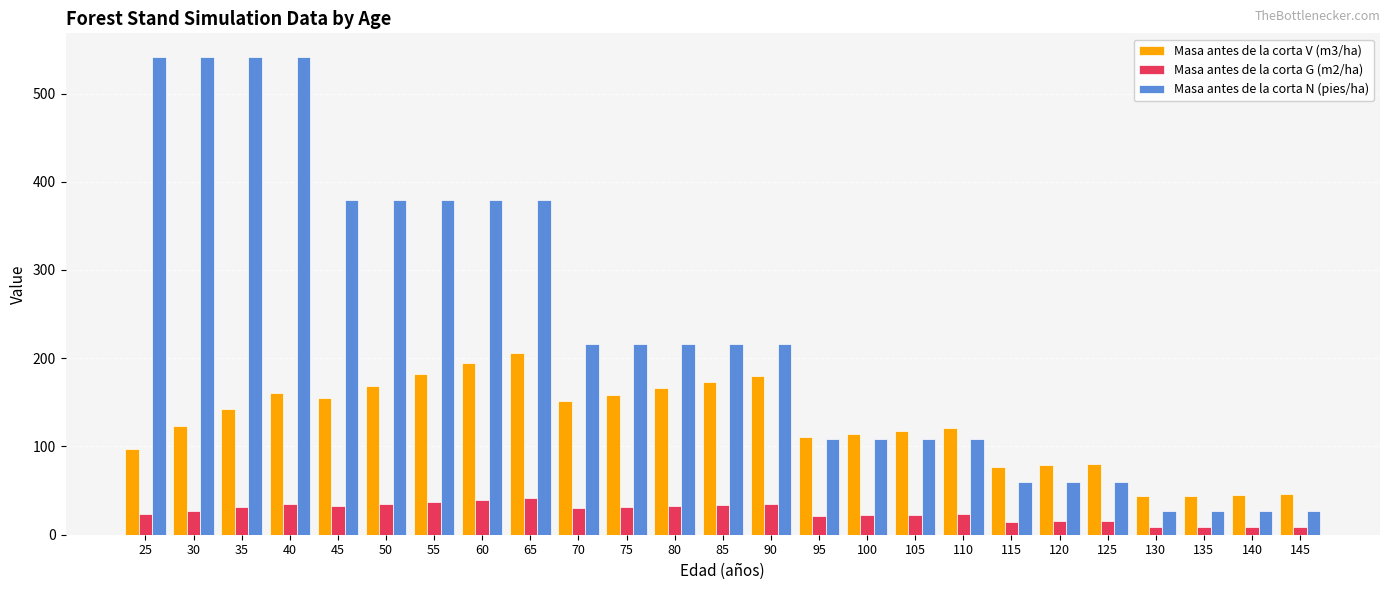

What is the spread (max minus min) of values at 135?

35.8